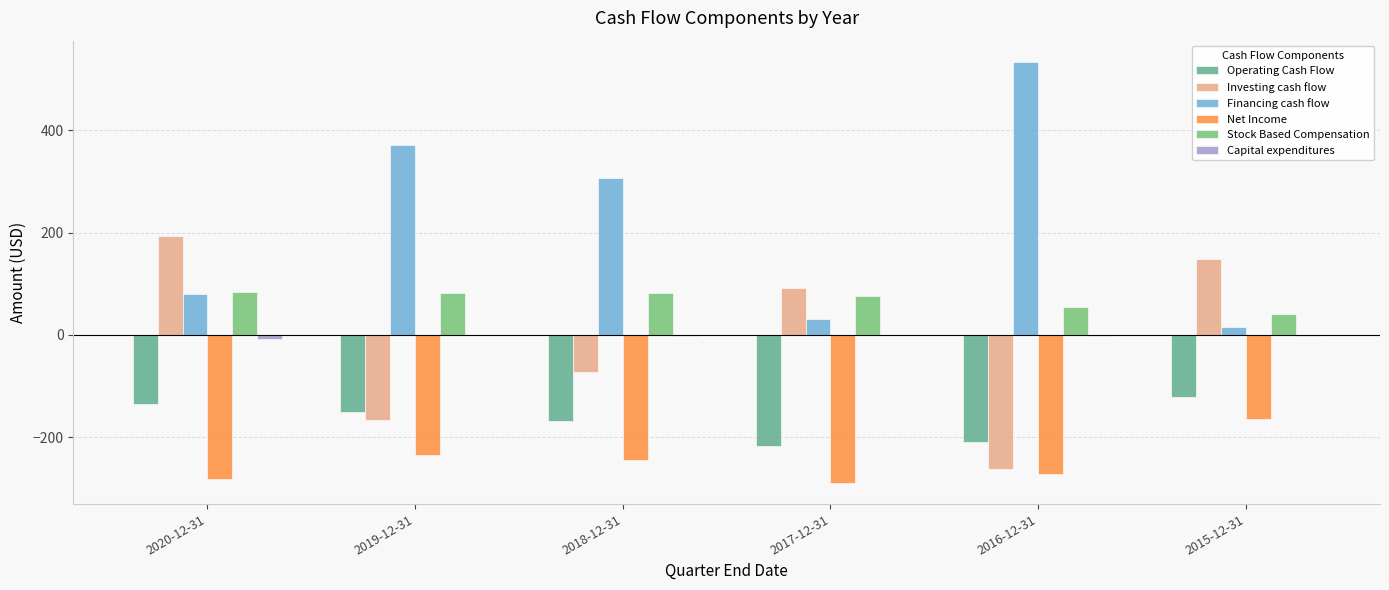

Count the number of data series in this chart.

6